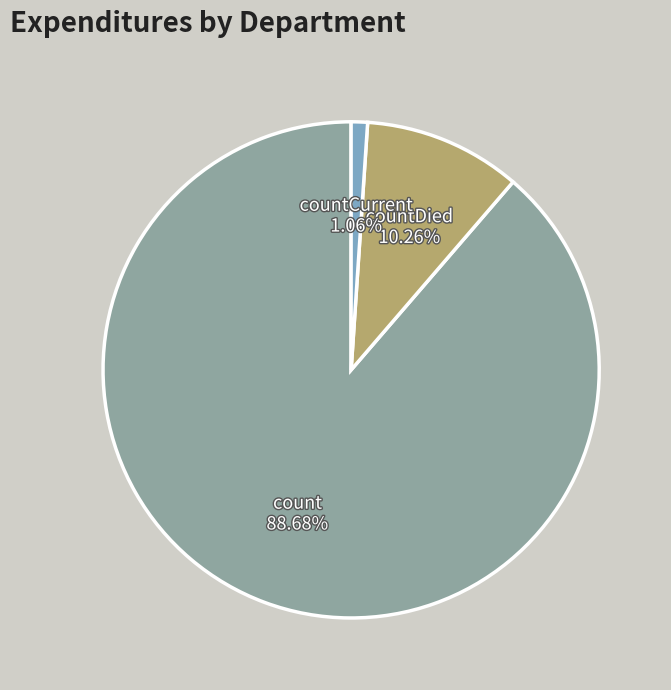

Which category has the smallest portion of the pie?

countCurrent